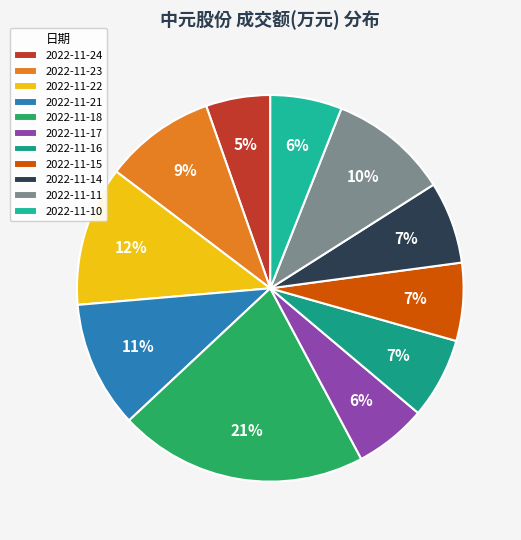

Which slice is the largest?

2022-11-18